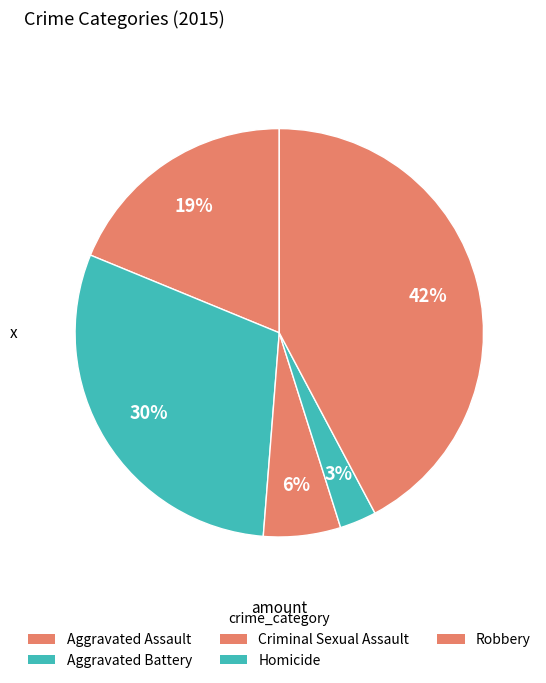

Which has a higher value, Aggravated Battery or Criminal Sexual Assault?

Aggravated Battery